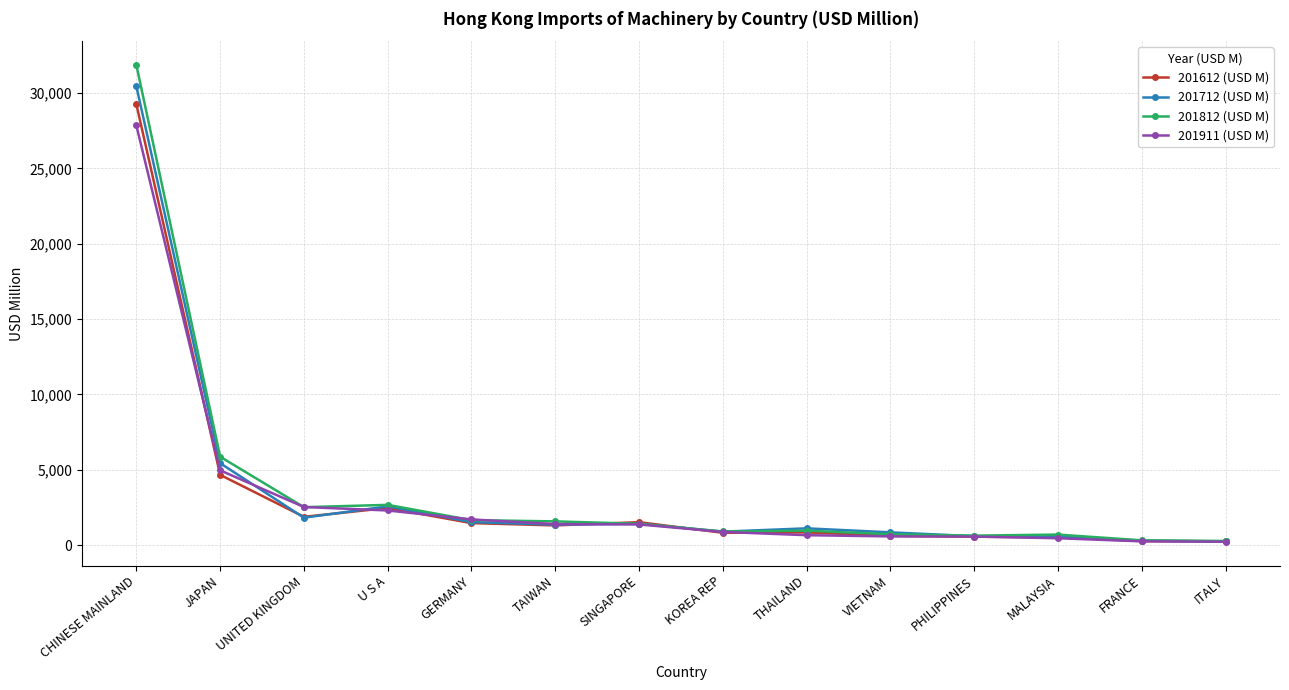

What is the average value of the 201812 (USD M) series?

3716.0